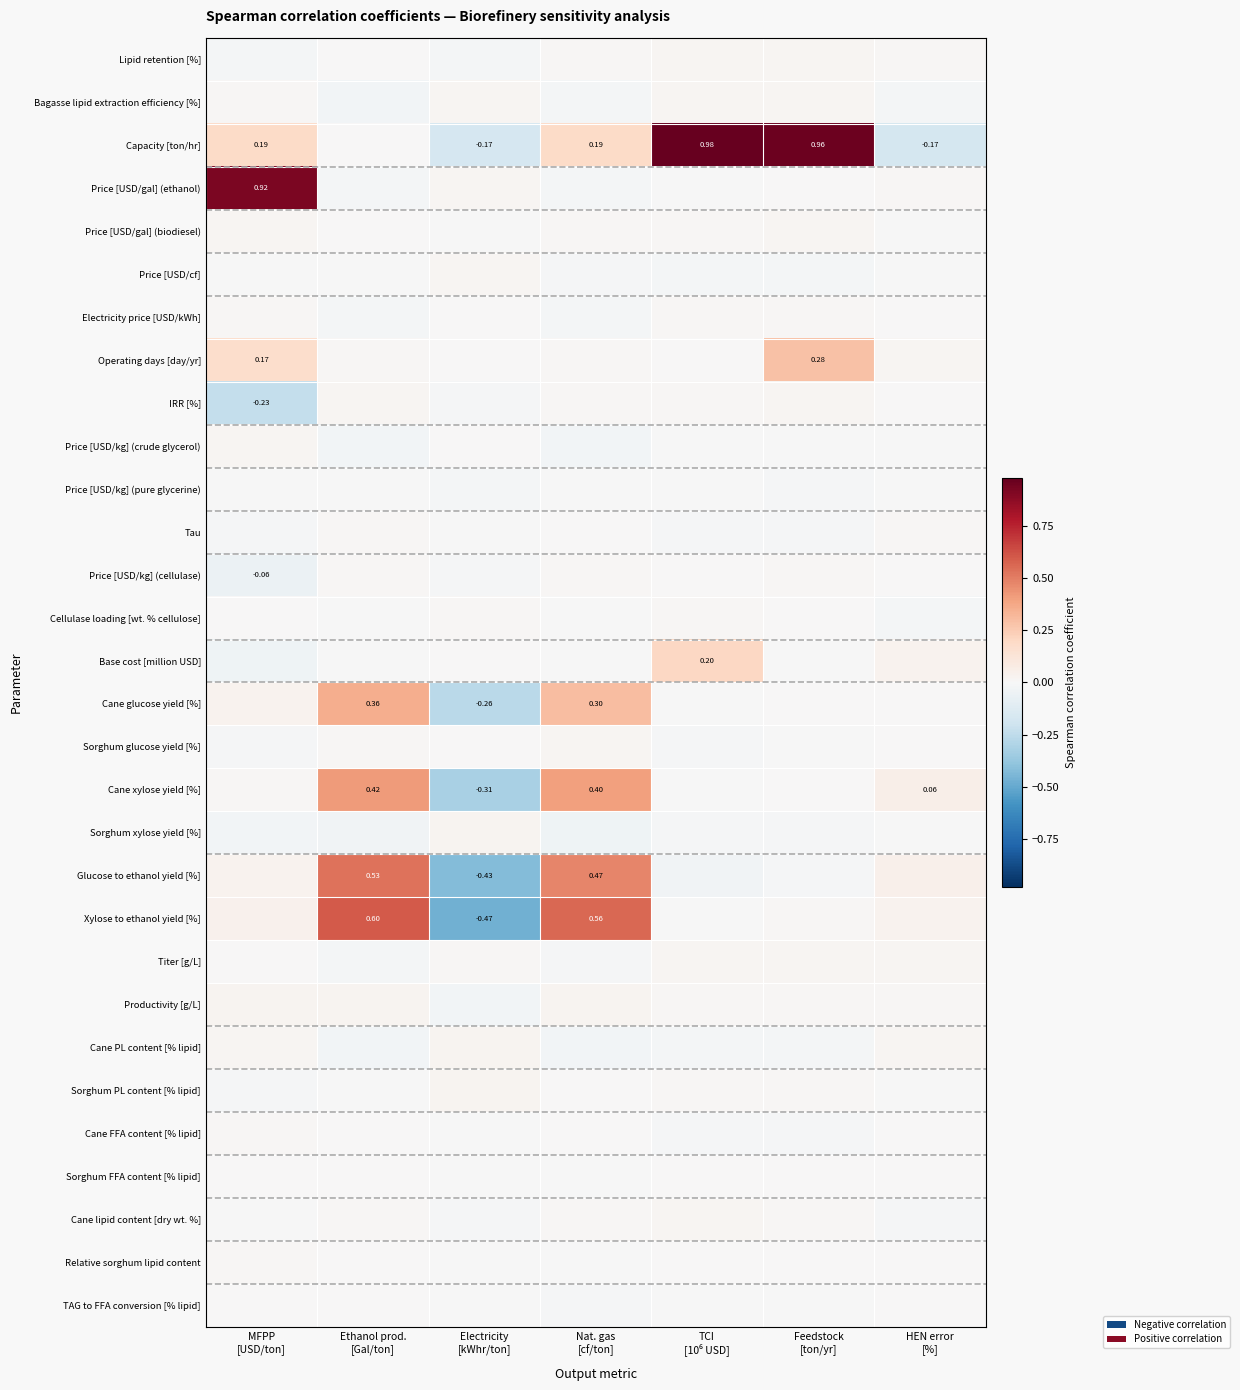

What is the spread (max minus min) of values at Nat. gas
[cf/ton]?

0.6